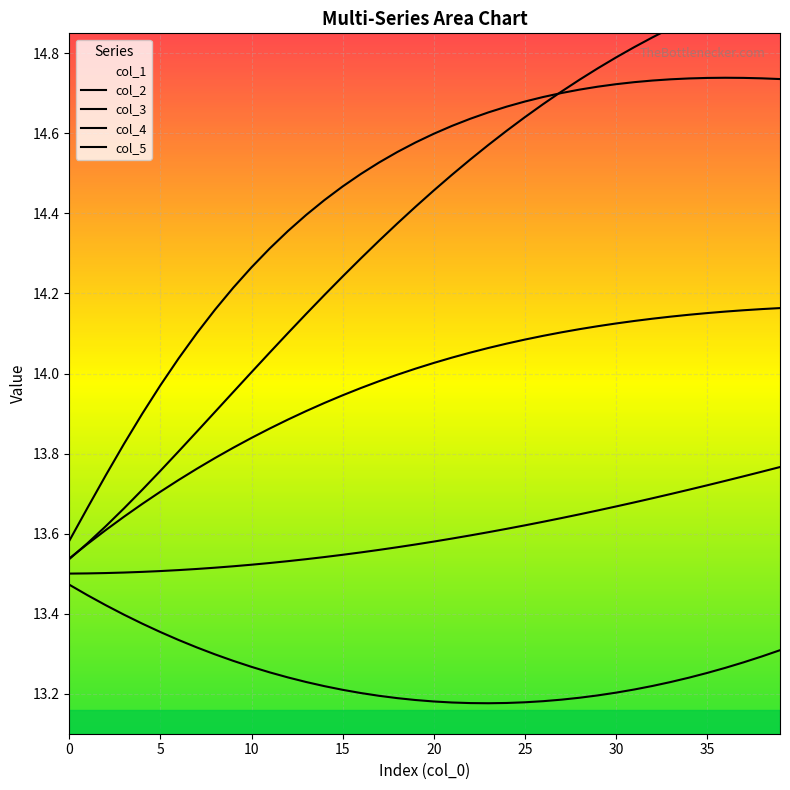

What is the difference between the maximum and minimum values in the 2 series?

0.3